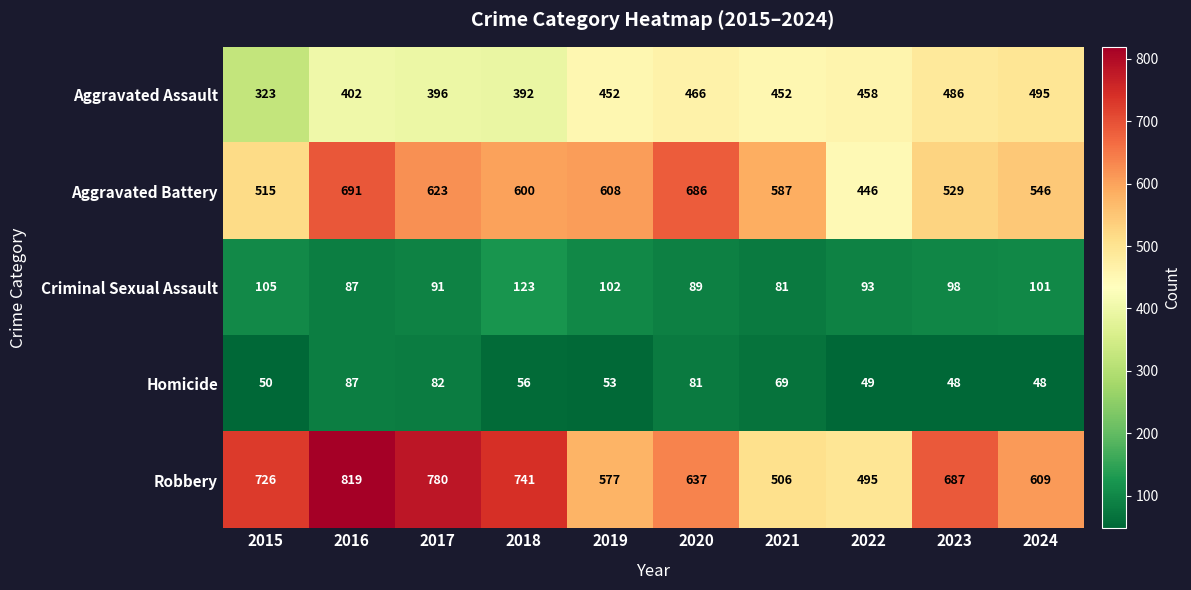

What is the difference between the Robbery values at 2020 and 2024?

28